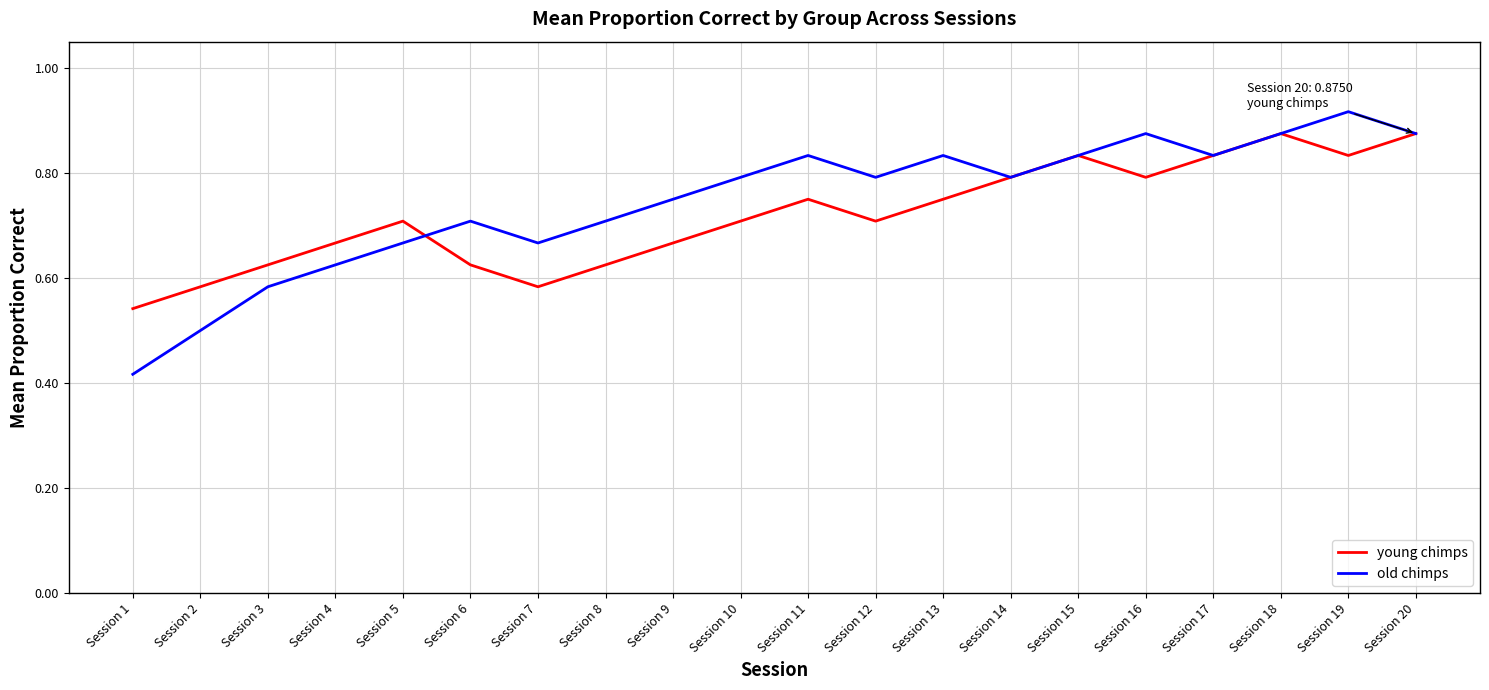

Rank the series at Session 7 from lowest to highest value.

young chimps, old chimps